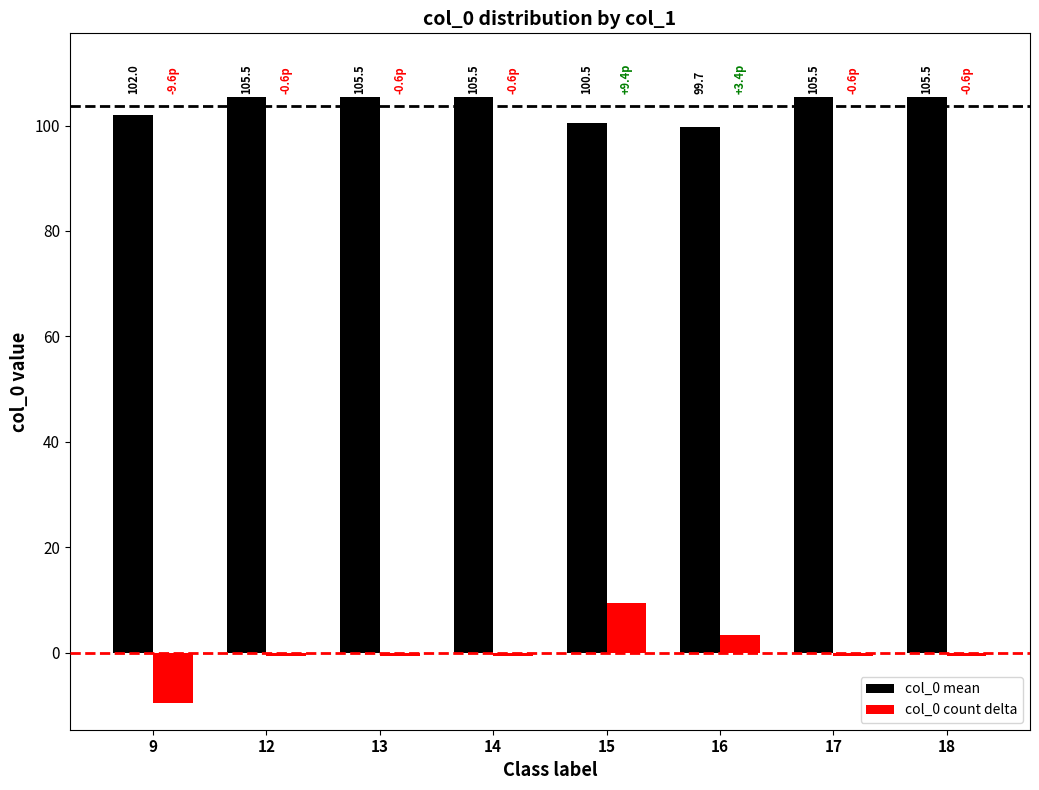

Which category has the lowest value in the col_0 mean series?

16